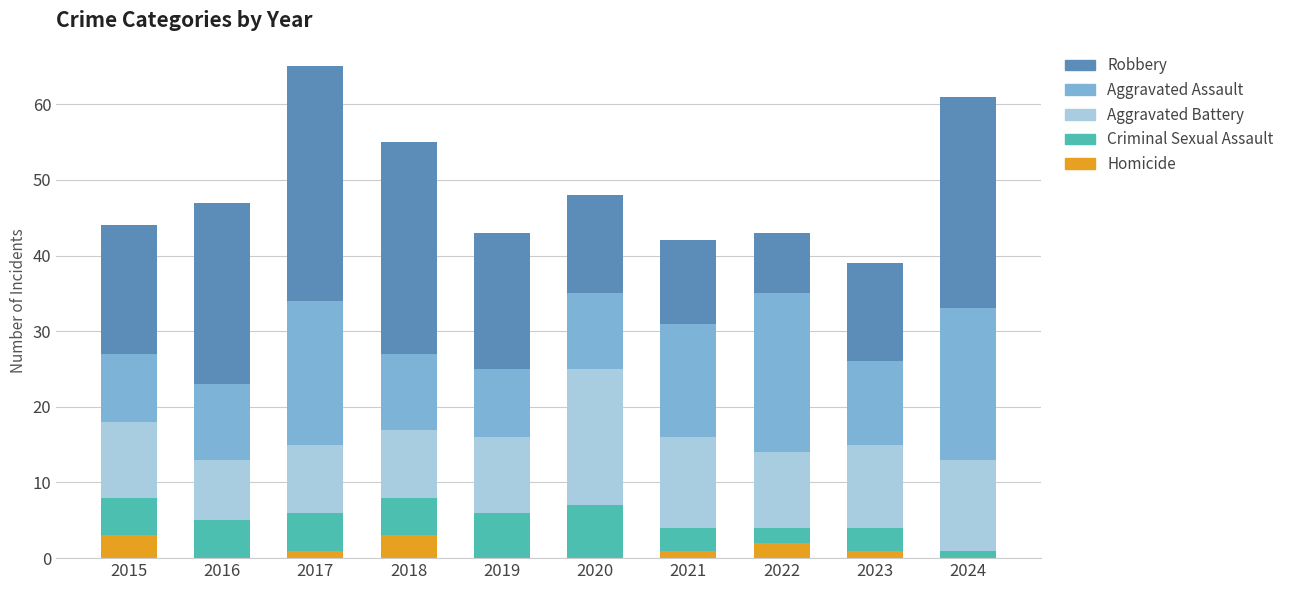

Does the chart contain stacked bars?

Yes